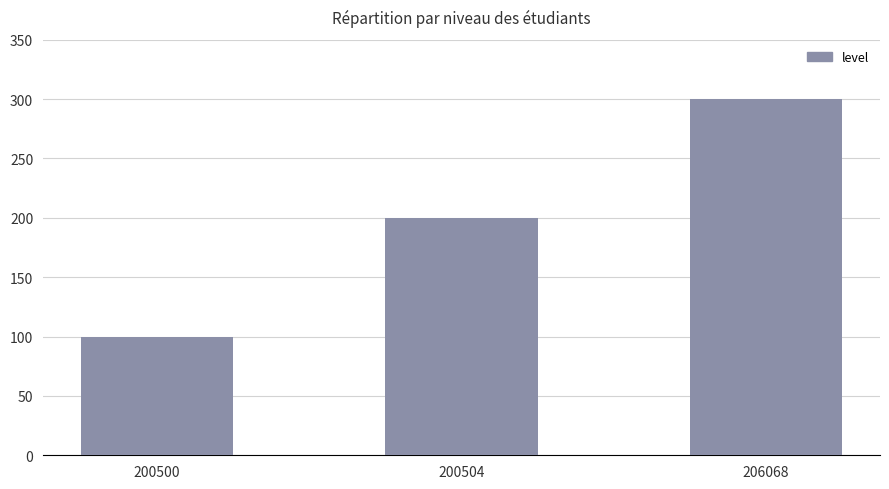

Reading left to right, list all the values displayed in this chart.

200500=100	200504=200	206068=300